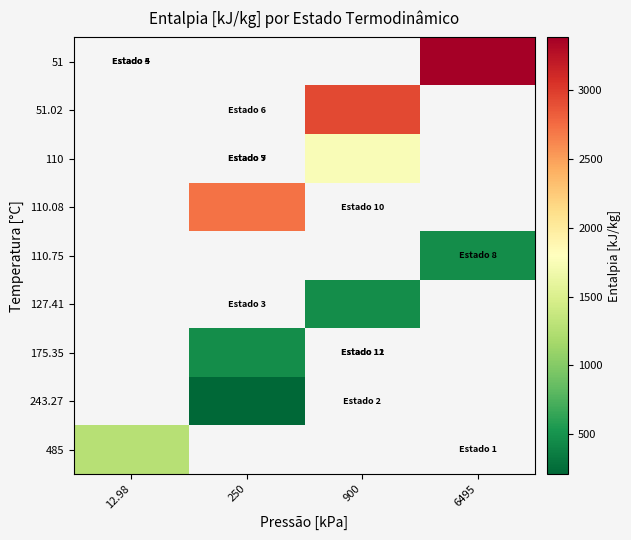

How many positive values does the row_0 series have?

1